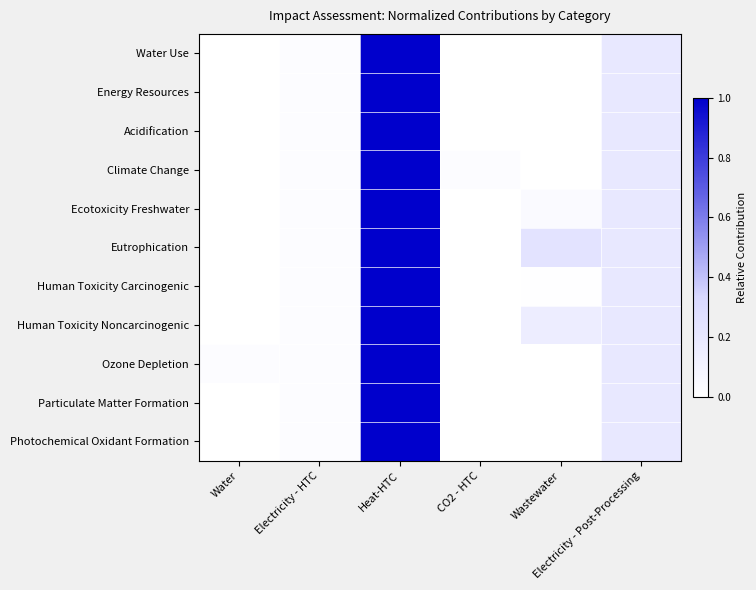

Count the number of data series in this chart.

11